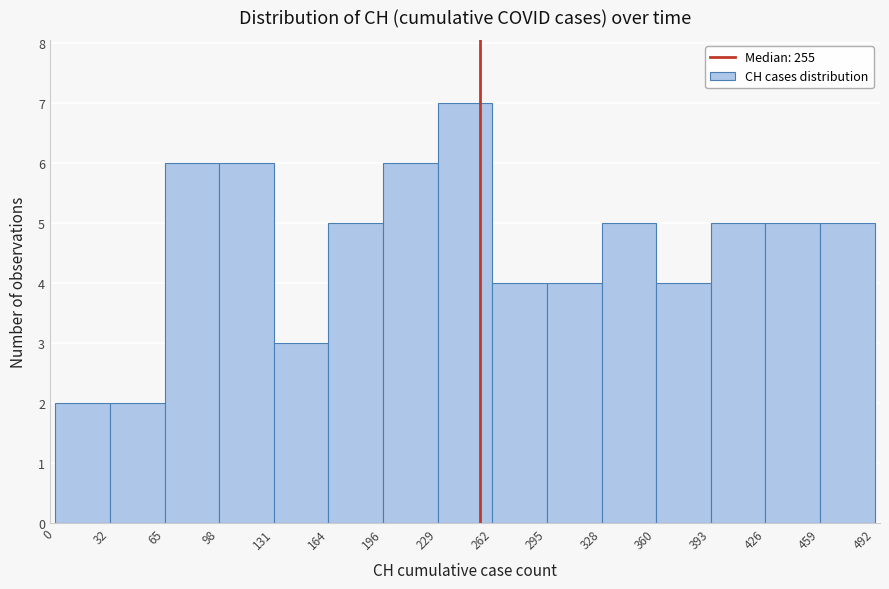

Reading left to right, transcribe this chart: for each bar, give the range it covers on the x-axis and its height. The values are not printed on the chart, so give them approximately, as read against the axis.

0 to 32: 2
32 to 65: 2
65 to 98: 6
98 to 131: 6
131 to 164: 3
164 to 196: 5
196 to 229: 6
229 to 262: 7
262 to 295: 4
295 to 328: 4
328 to 360: 5
360 to 393: 4
393 to 426: 5
426 to 459: 5
459 to 492: 5